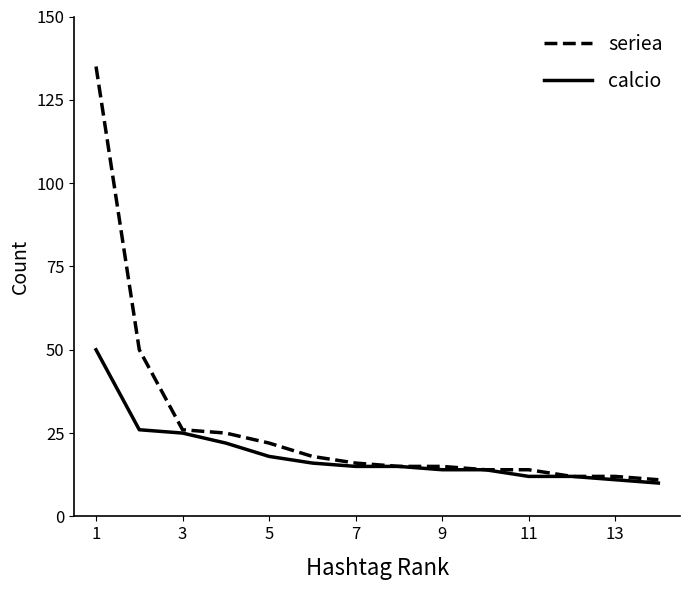

List the series in order of their peak value, lowest first.

calcio, seriea